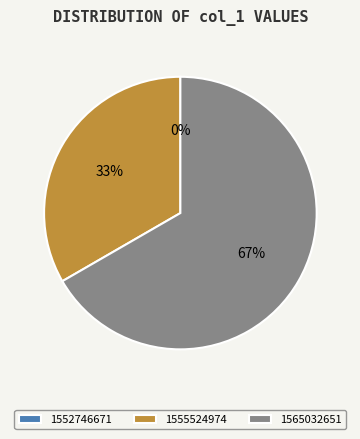

How many slices are in this pie chart?

3